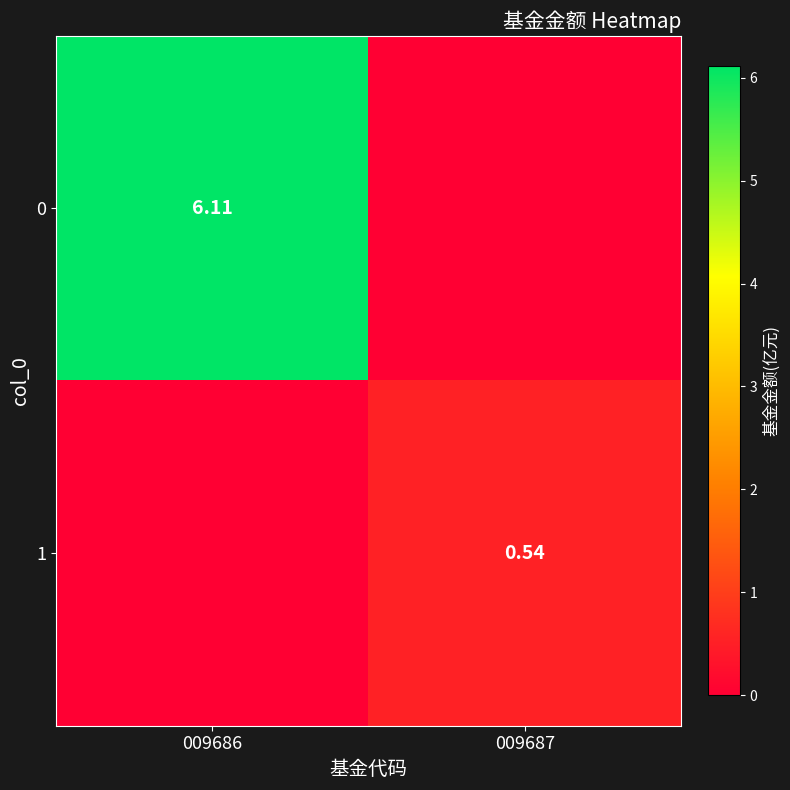

Is the value of 0 at 009686 greater than the value of 1 at 009687?

Yes